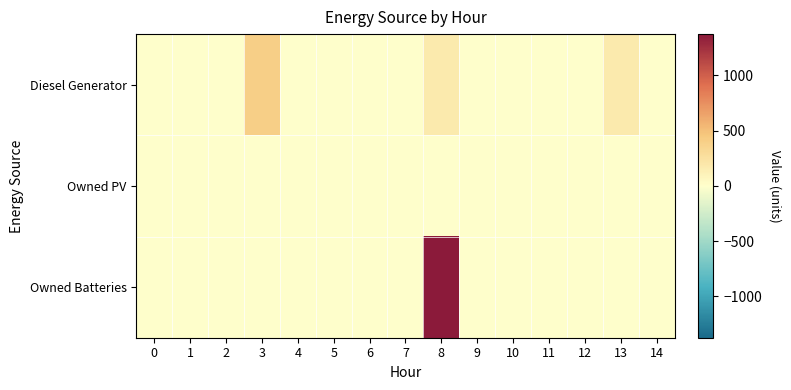

Between 12 and 6, which is larger?

12